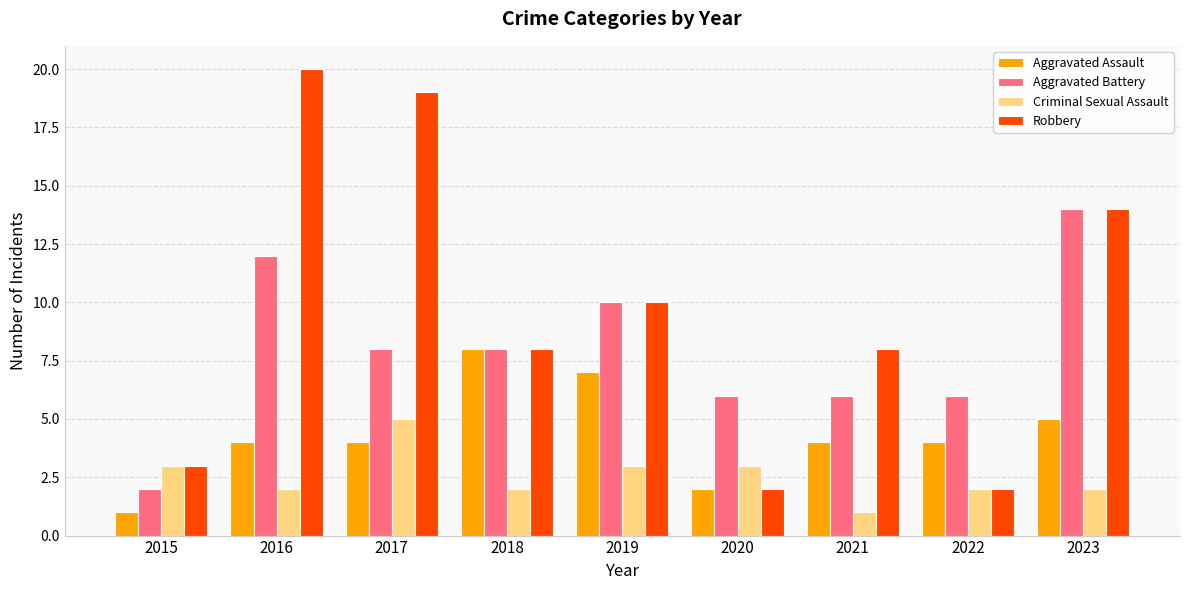

Which label corresponds to the largest value in the chart?

2016